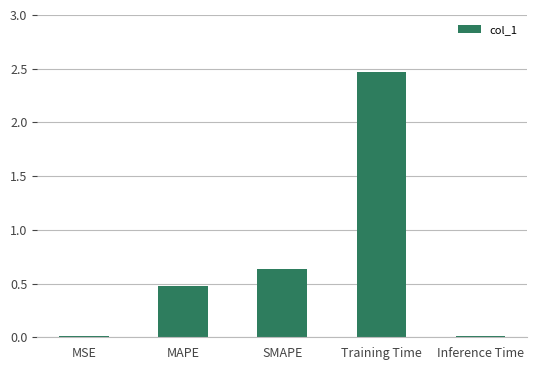

What is the average value?

0.7